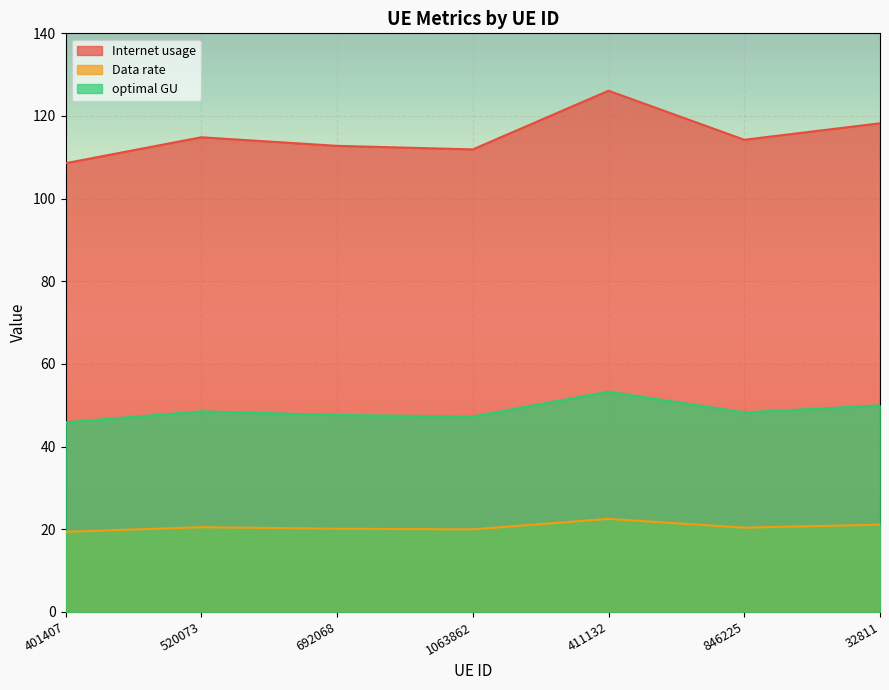

True or false: Internet usage and Data rate cross at least once.

False